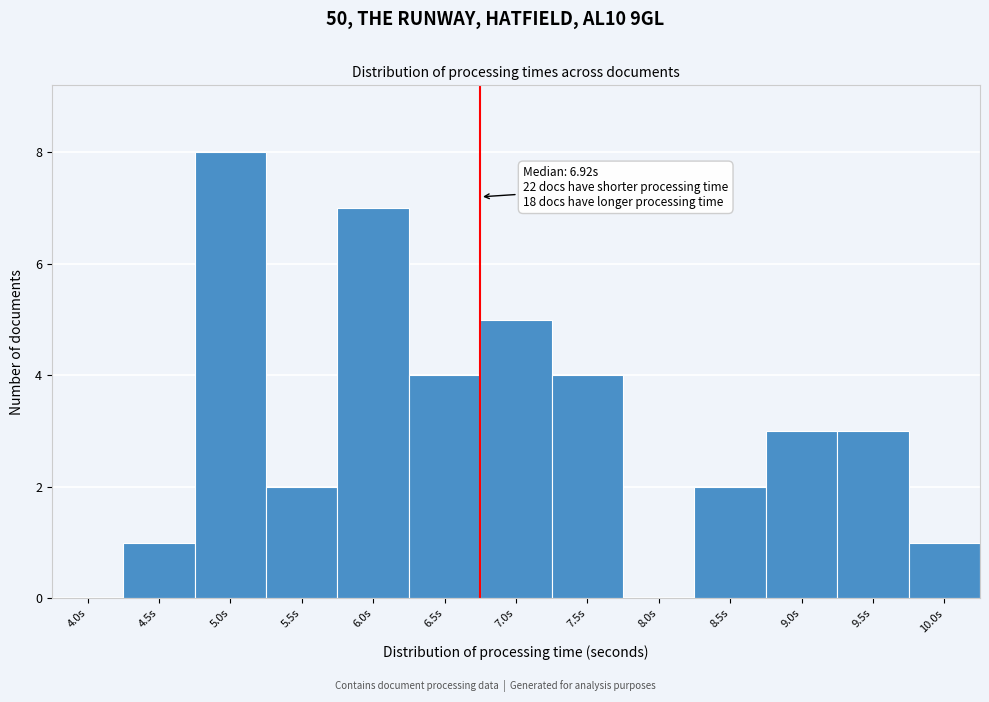

Reading right to left, what are all the values shown in this chart?

10.0s=1	9.5s=3	9.0s=3	8.5s=2	8.0s=0	7.5s=4	7.0s=5	6.5s=4	6.0s=7	5.5s=2	5.0s=8	4.5s=1	4.0s=0